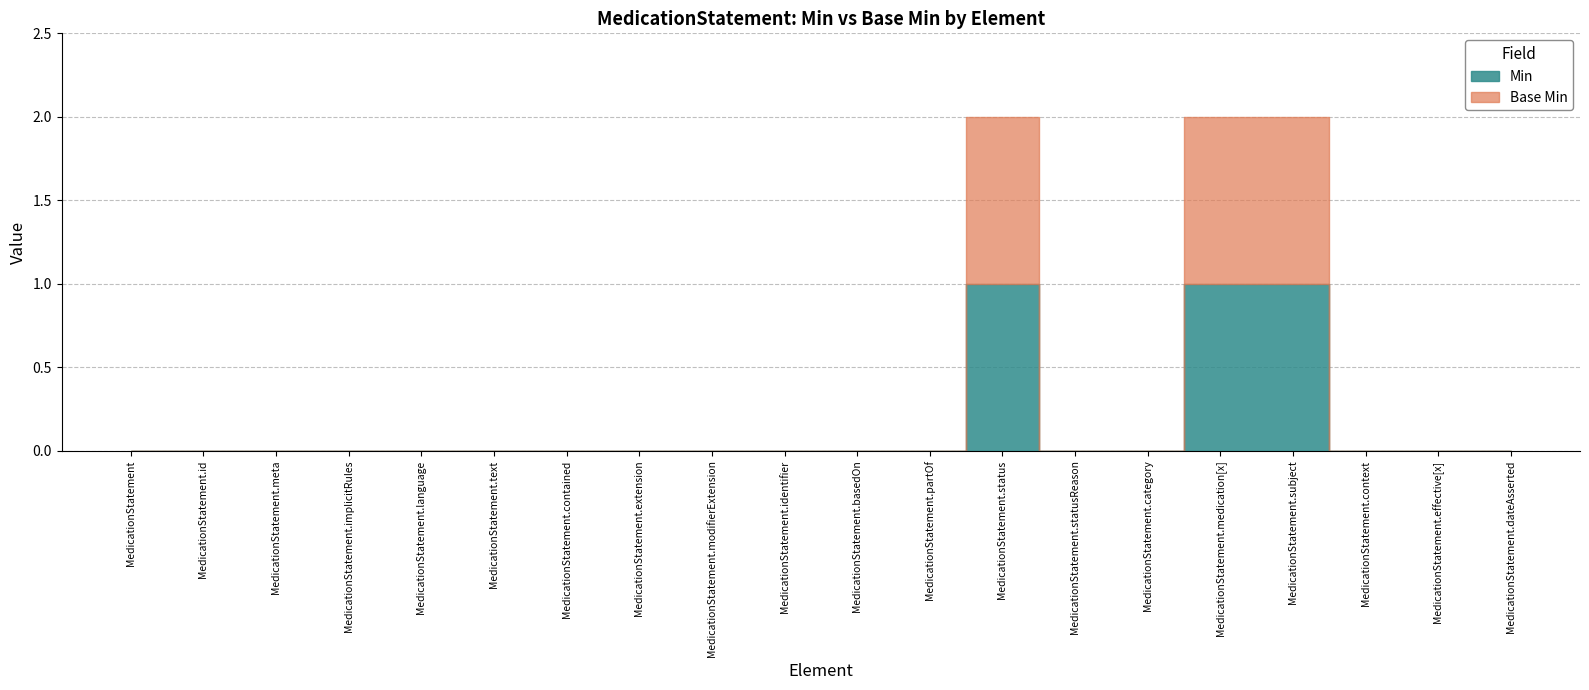

True or false: Min and Base Min intersect in this chart.

False